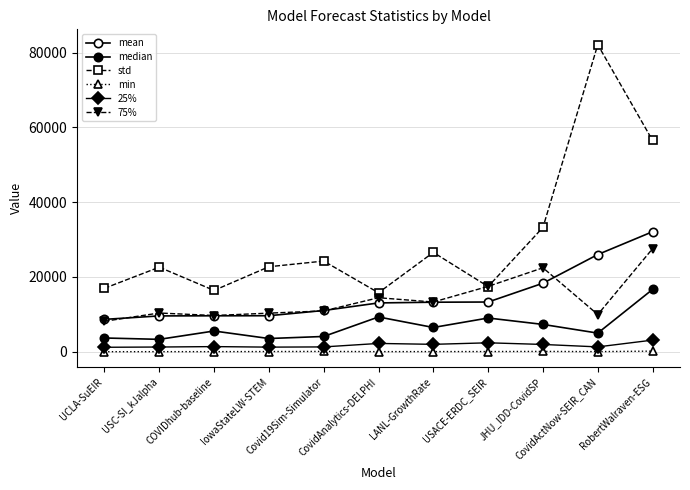

Reading right to left, transcribe all the data shown in this chart.

mean: 32099.1	25991.8	18324.1	13297.0	13246.0	13054.1	11030.9	9633.2	9612.5	9582.1	8654.6
median: 16671.0	4984.2	7308.0	9022.2	6489.3	9301.0	4086.4	3536.0	5548.0	3314.5	3680.5
std: 56489.9	82109.1	33254.3	17433.3	26567.3	15775.7	24246.7	22729.8	16397.7	22609.9	16965.7
min: 168.0	33.8	95.0	54.9	47.9	33.0	91.2	56.0	31.0	27.4	13.9
25%: 3113.2	1298.5	1950.9	2392.6	1982.1	2222.0	1291.9	1235.5	1378.0	1263.5	1195.7
75%: 27563.9	9953.6	22448.5	17480.9	13297.6	14442.5	10918.9	10326.0	9690.0	10357.4	8153.0